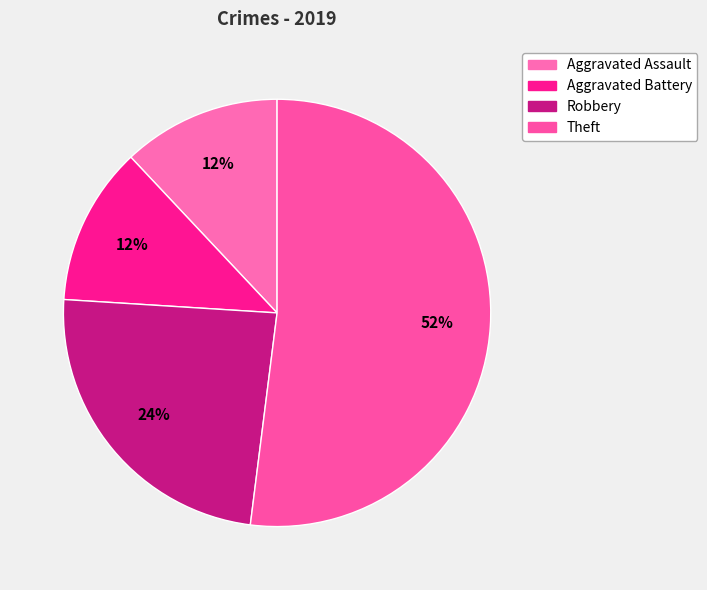

How many slices are in this pie chart?

4